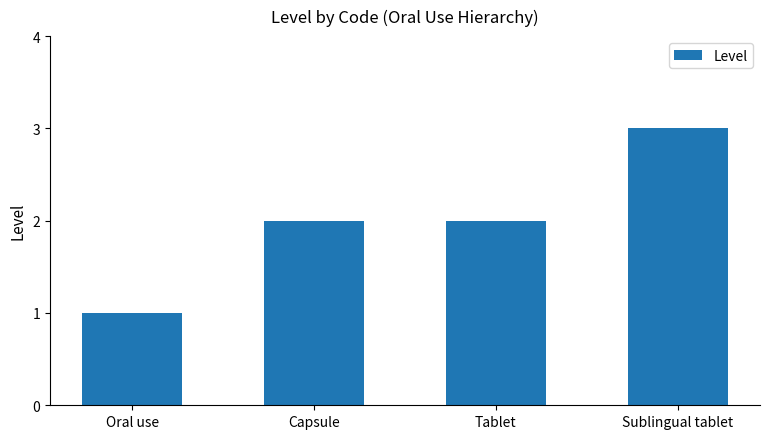

What is the change in value from Oral use to Capsule?

+1